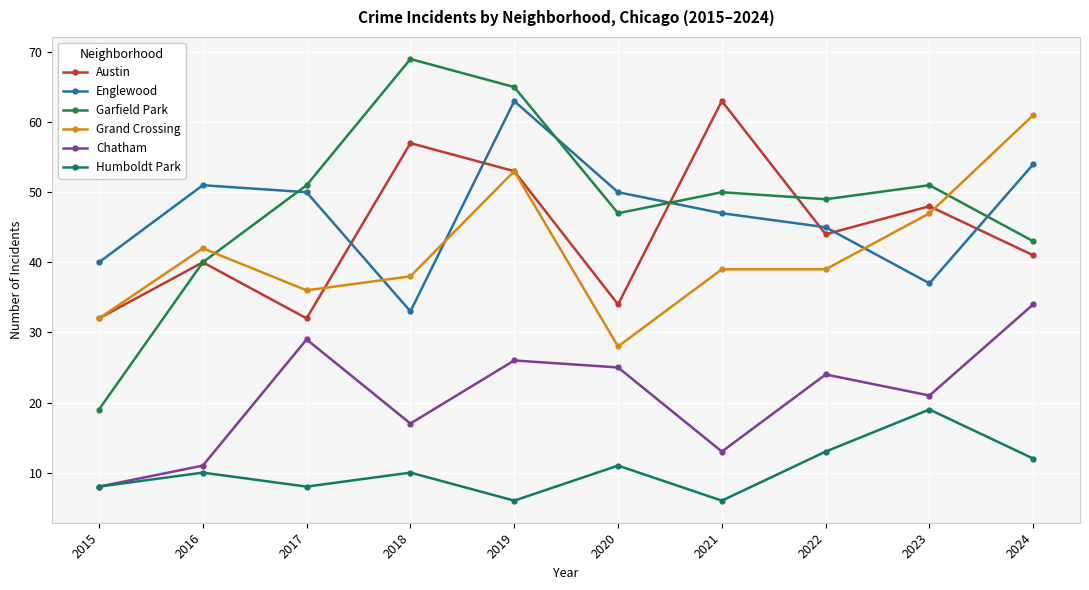

What is the minimum value shown in the chart?

6